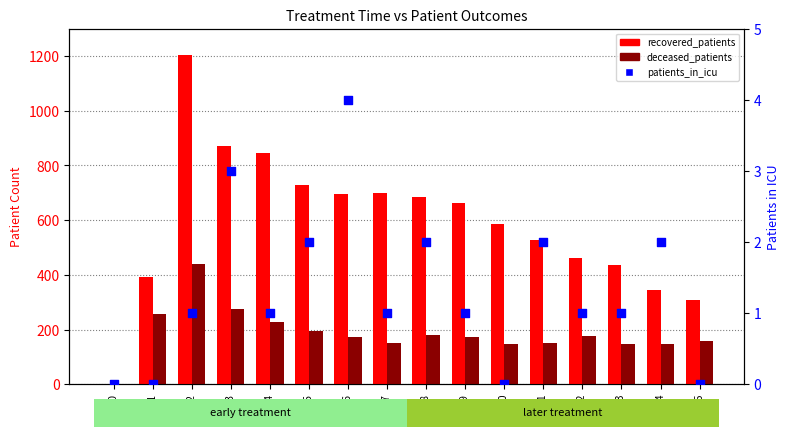

Which series contains the highest Y value?

recovered_patients